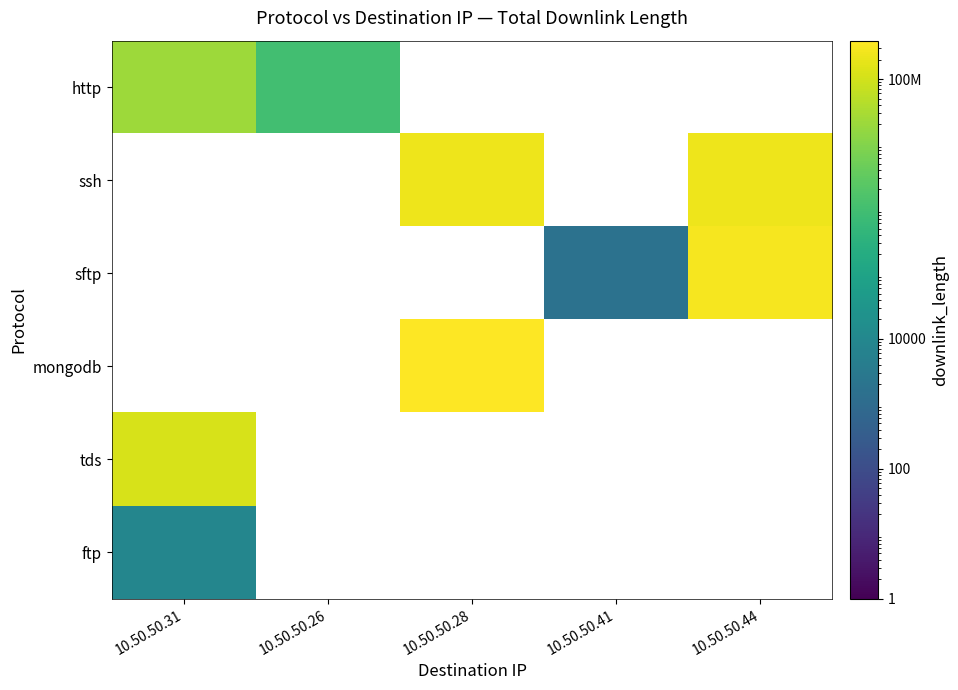

What is the smallest value displayed?

1792.0